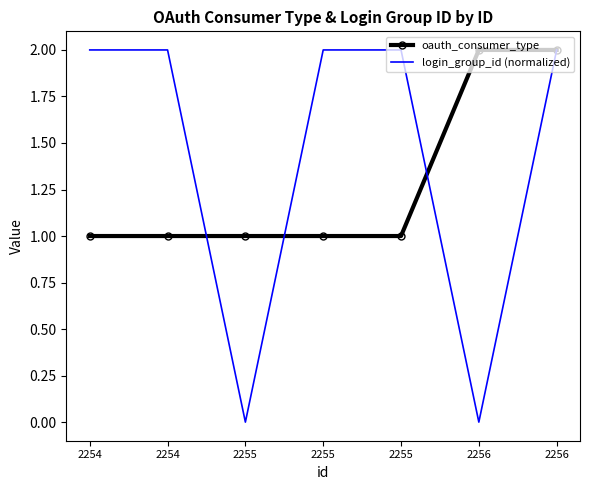

What are all the series names shown in the legend?

oauth_consumer_type, login_group_id (normalized)